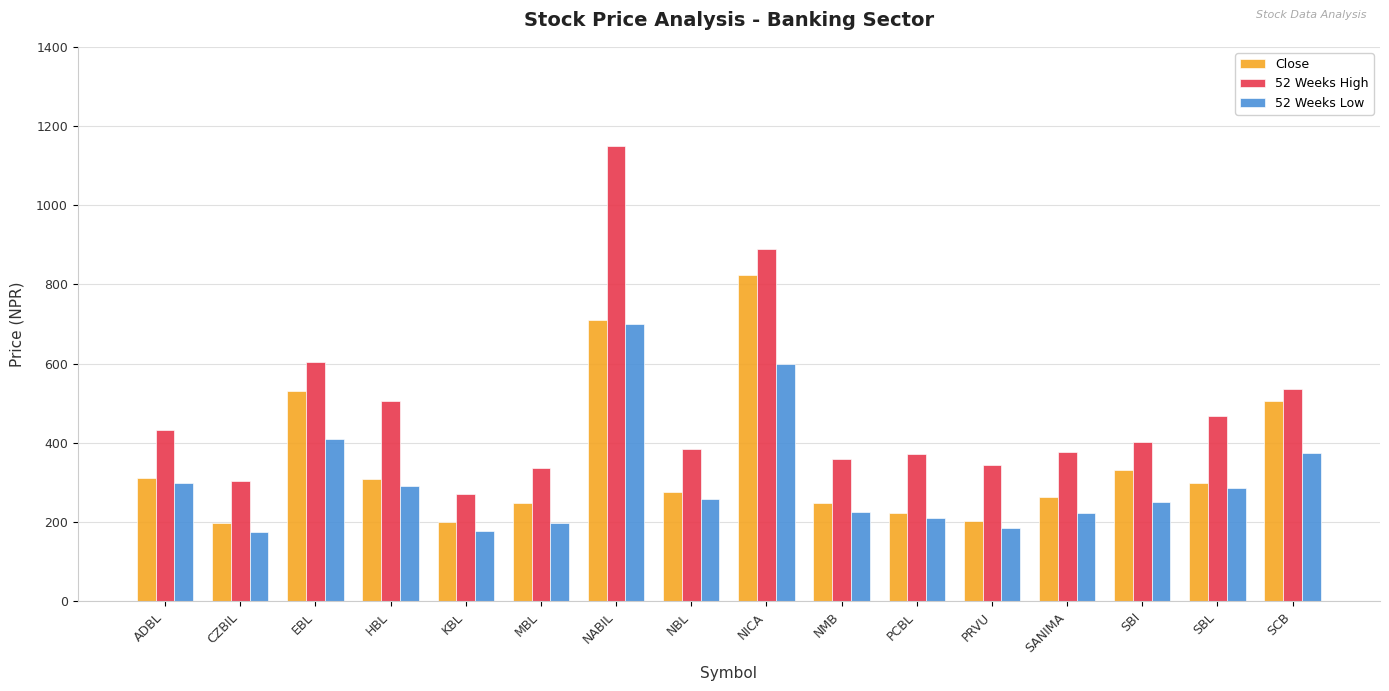

True or false: Close has a value of 308.0 at HBL.

True